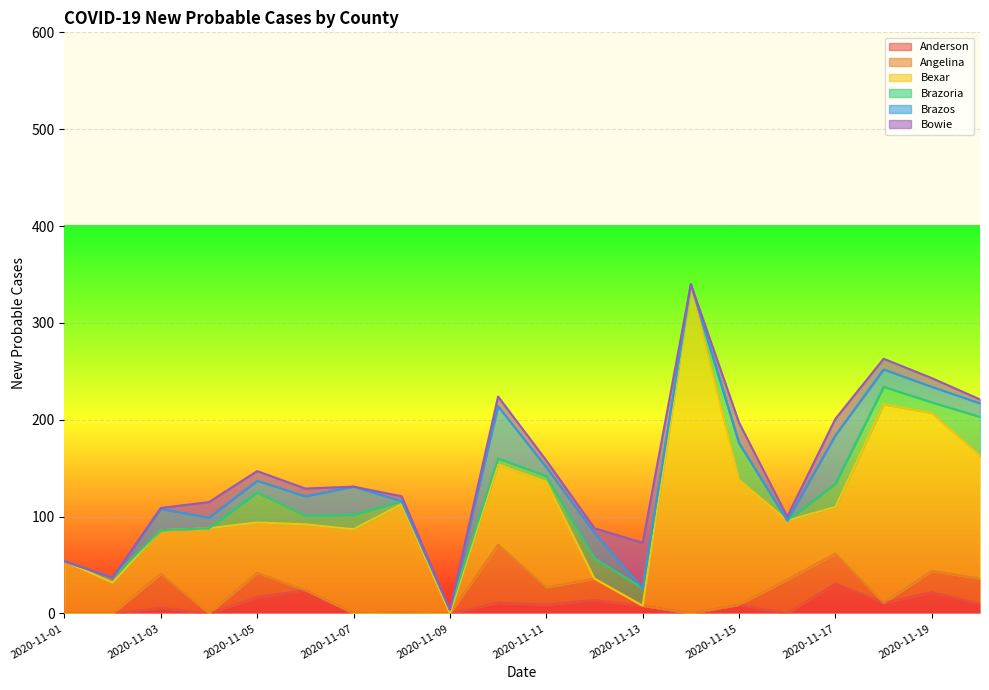

What is the highest value of the Anderson series?

31